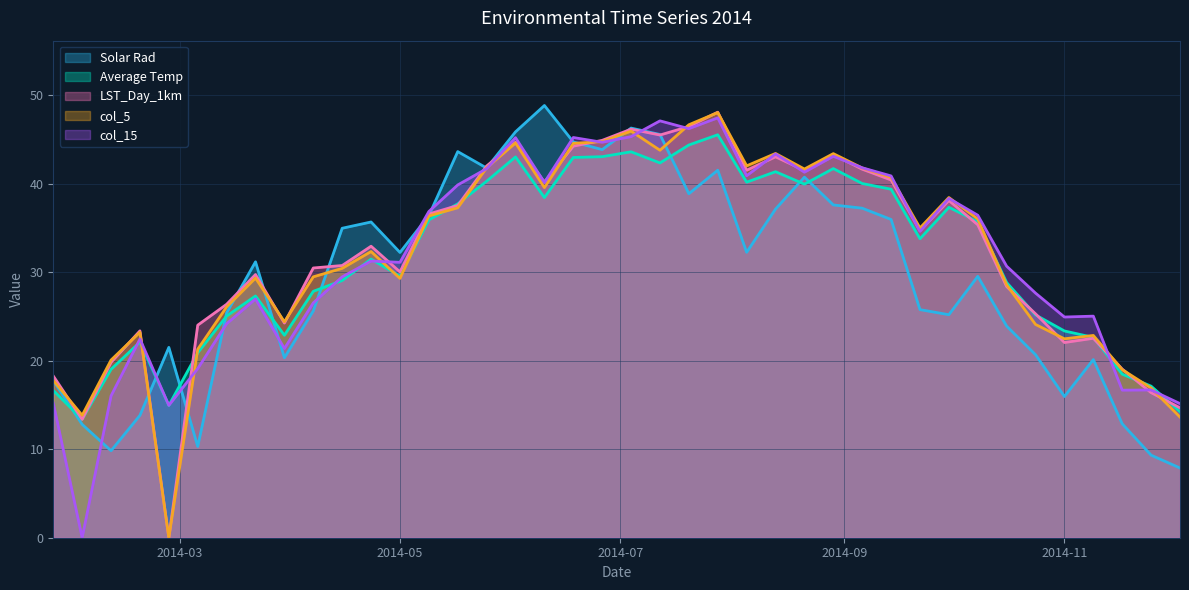

How many times do Average Temp and col_5 cross each other?

9